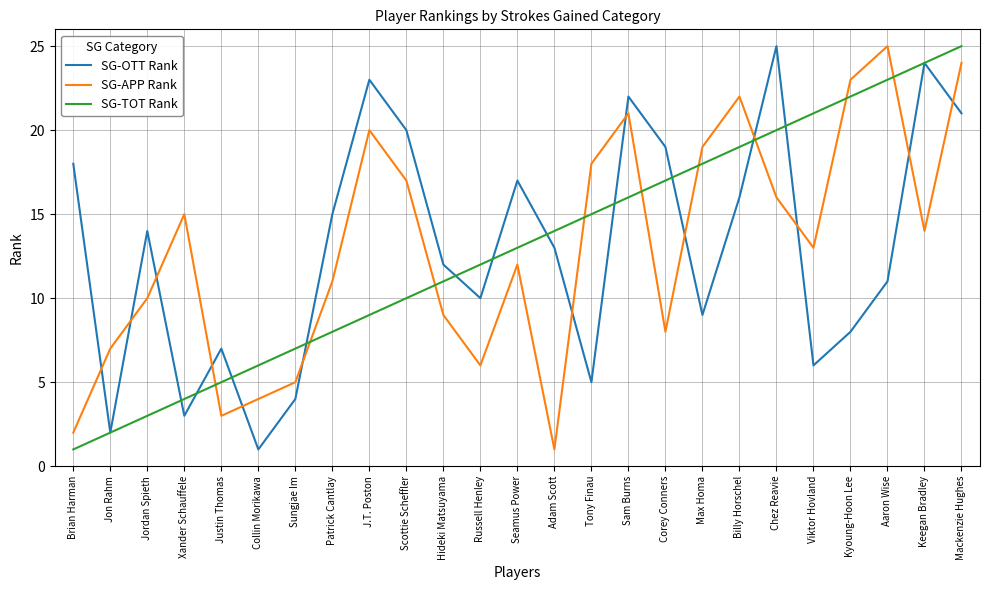

List the labels in order of SG-OTT Rank value, largest first.

Chez Reavie, Keegan Bradley, J.T. Poston, Sam Burns, Mackenzie Hughes, Scottie Scheffler, Corey Conners, Brian Harman, Seamus Power, Billy Horschel, Patrick Cantlay, Jordan Spieth, Adam Scott, Hideki Matsuyama, Aaron Wise, Russell Henley, Max Homa, Kyoung-Hoon Lee, Justin Thomas, Viktor Hovland, Tony Finau, Sungjae Im, Xander Schauffele, Jon Rahm, Collin Morikawa